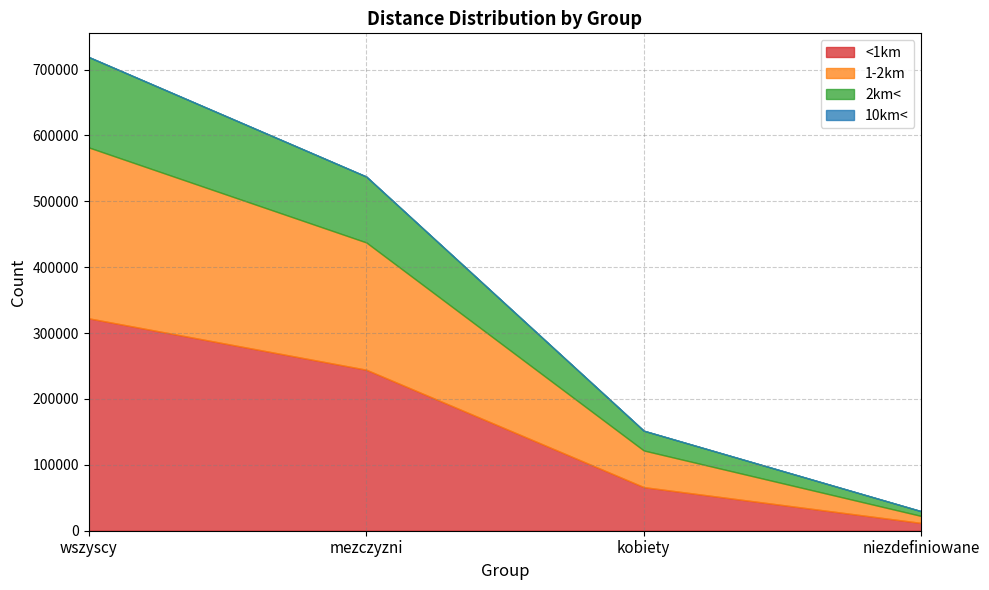

Which series has the largest total across all categories?

<1km